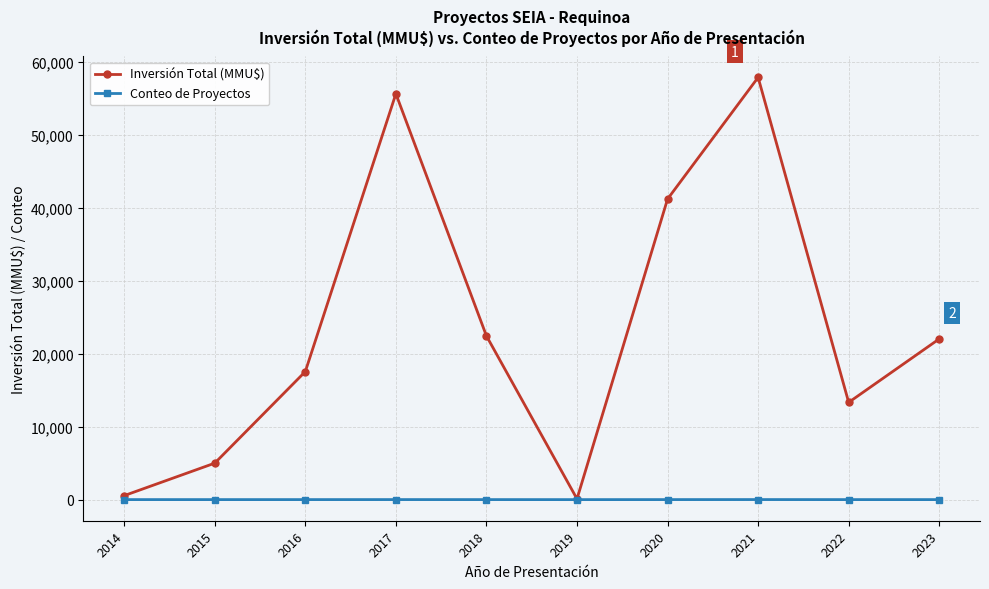

How many data points does each series have?

10